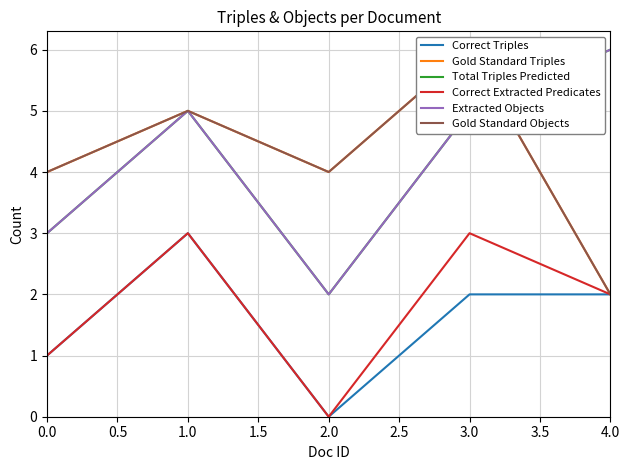

How many interior local peaks does the Correct Triples series have?

1